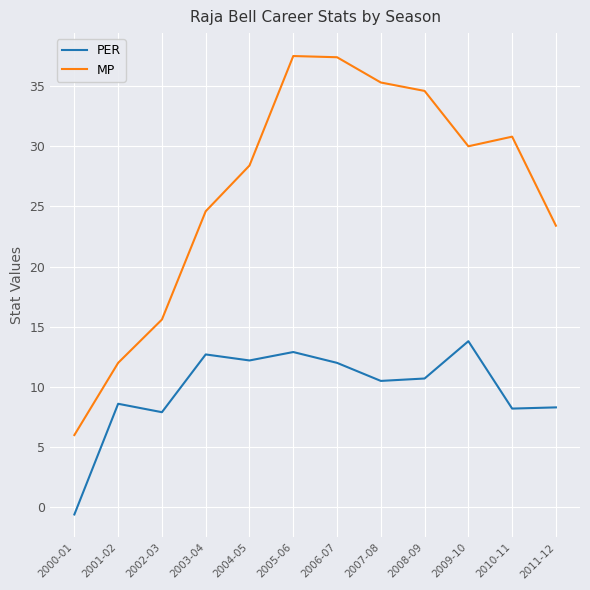

Which series has the widest spread of values?

MP